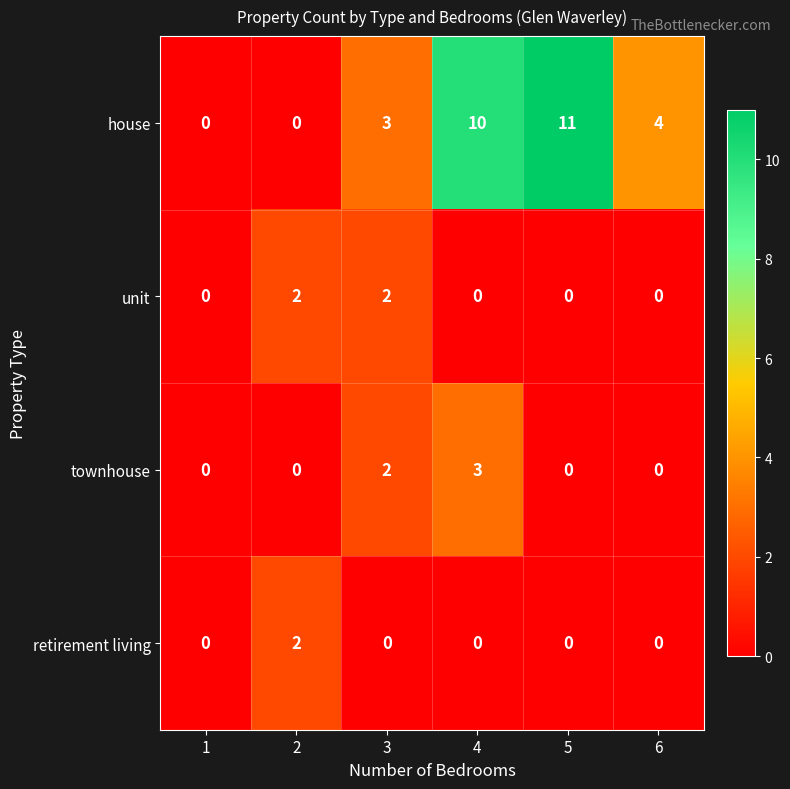

The house series shows 7 at 2. True or false?

False